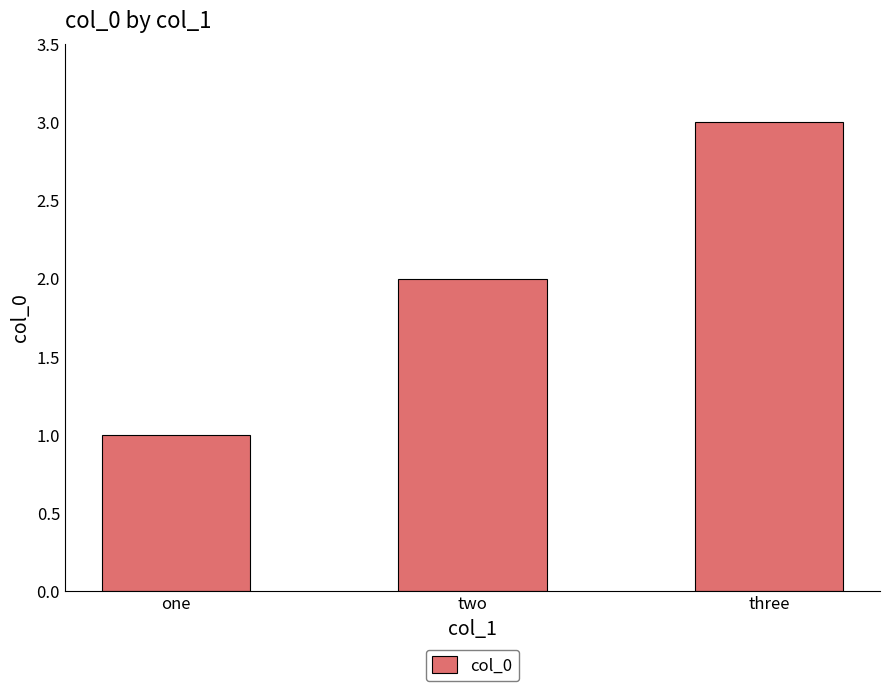

Approximately how many times larger is the value at three compared to one?

3.0